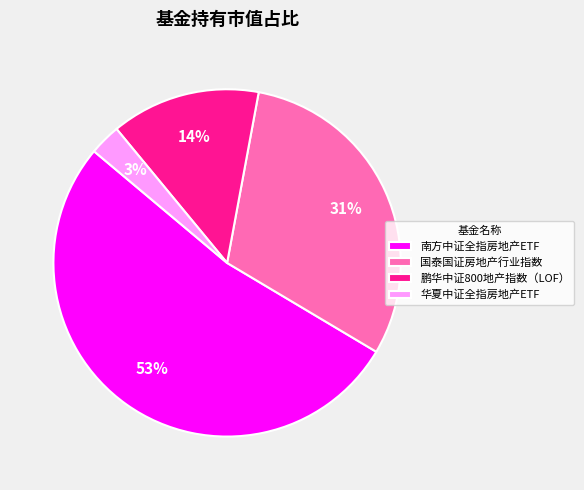

What is the largest slice in the pie chart?

南方中证全指房地产ETF